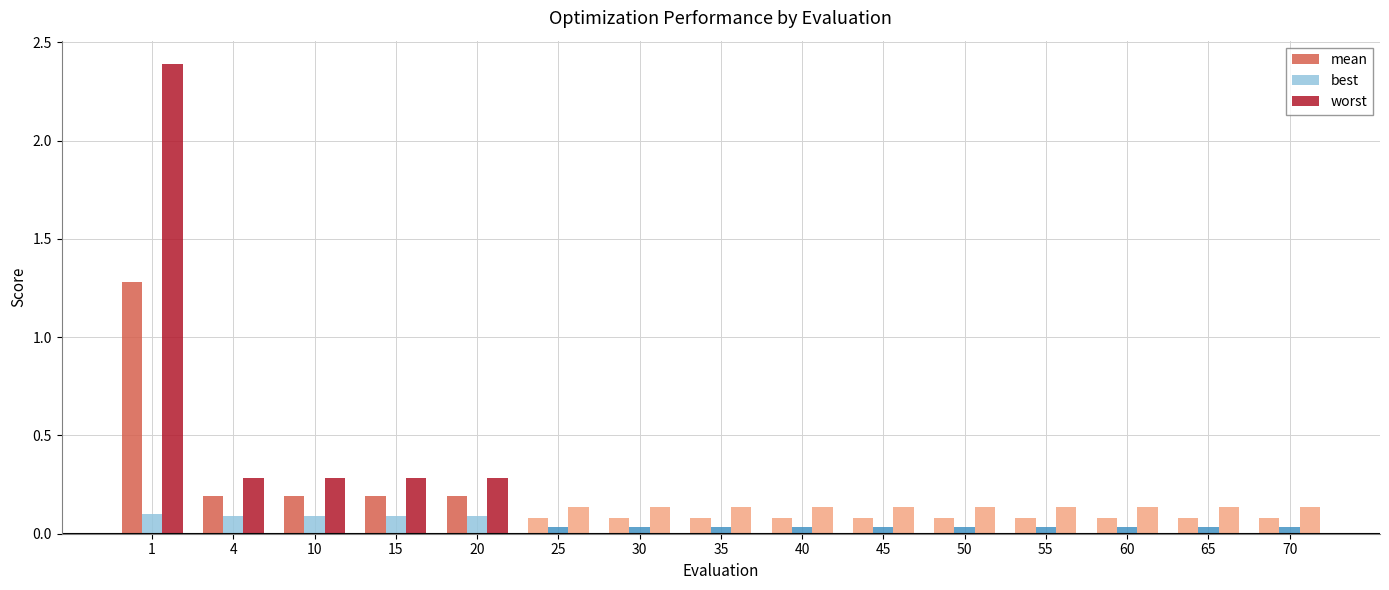

Which series has the largest range (max minus min)?

worst